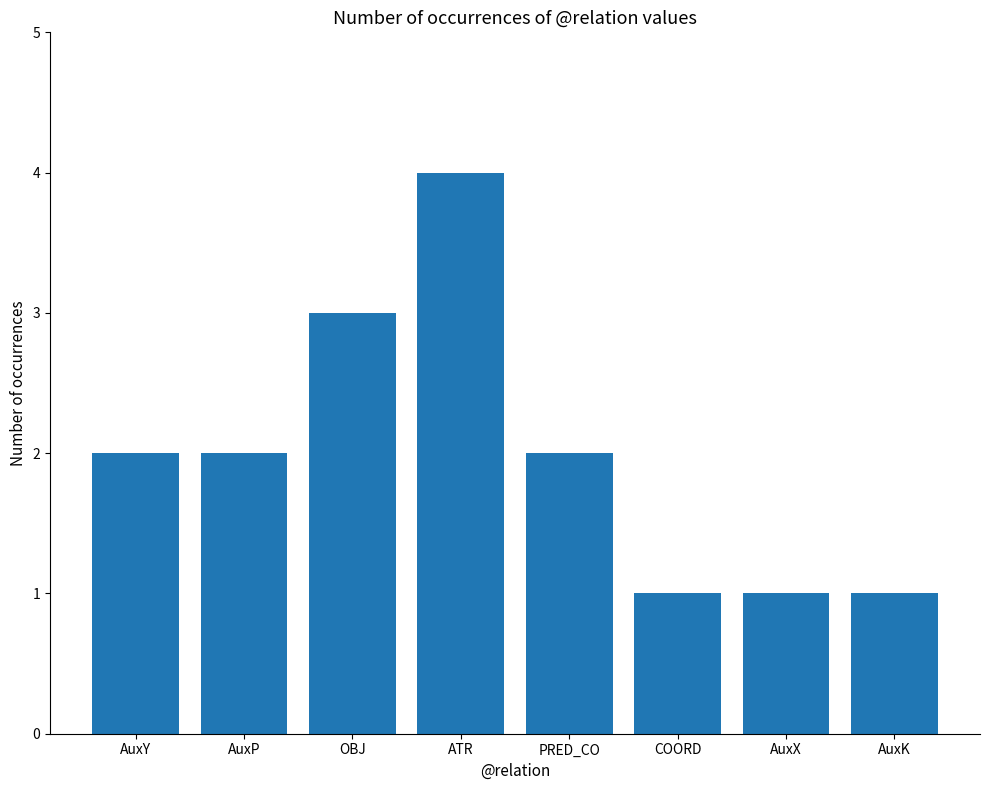

Reading left to right, transcribe all the data shown in this chart.

AuxY=2	AuxP=2	OBJ=3	ATR=4	PRED_CO=2	COORD=1	AuxX=1	AuxK=1